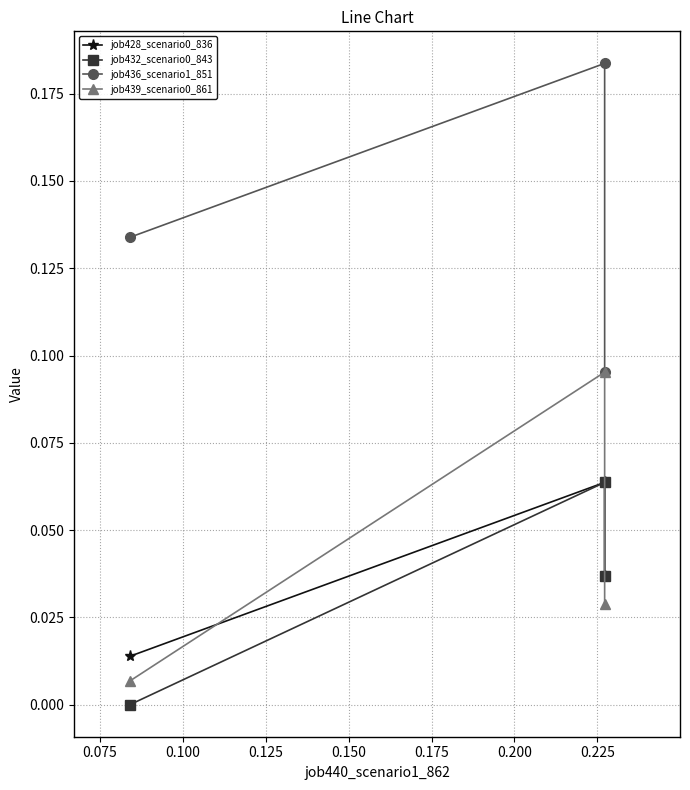

What are all the series names shown in the legend?

job428_scenario0_836, job432_scenario0_843, job436_scenario1_851, job439_scenario0_861